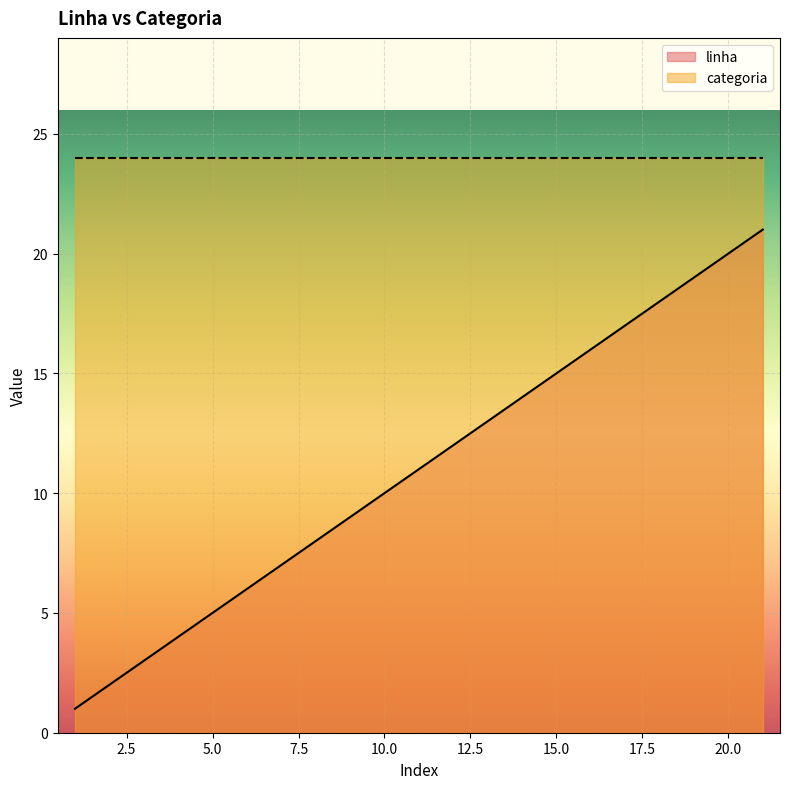

What is the value of the 13th point from the left?

13